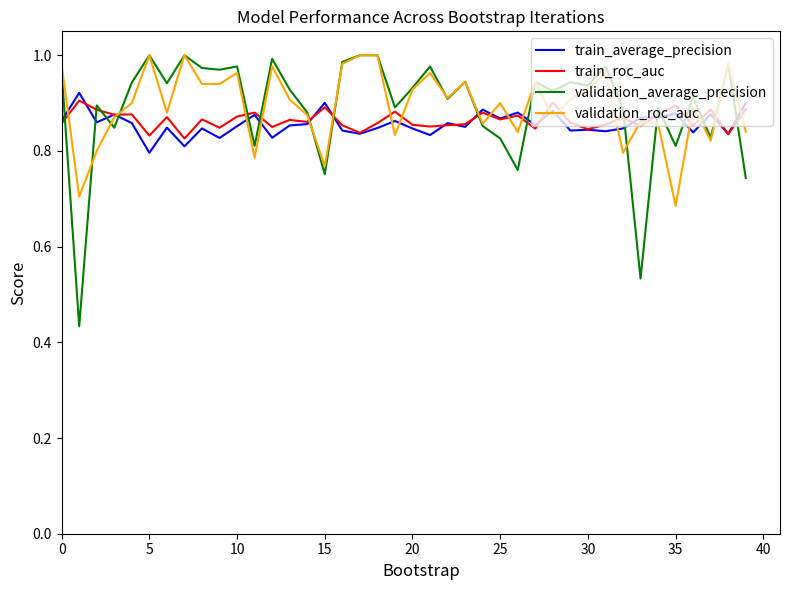

What are all the series names shown in the legend?

train_average_precision, train_roc_auc, validation_average_precision, validation_roc_auc